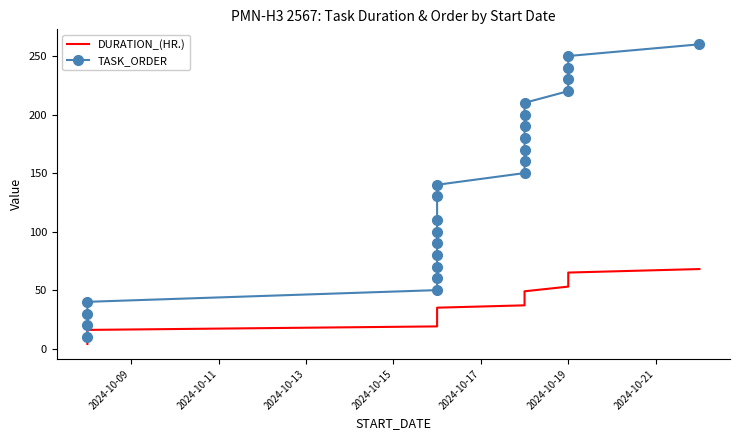

At 2024-10-19, list the series in order from largest to smallest.

TASK_ORDER, DURATION_(HR.)